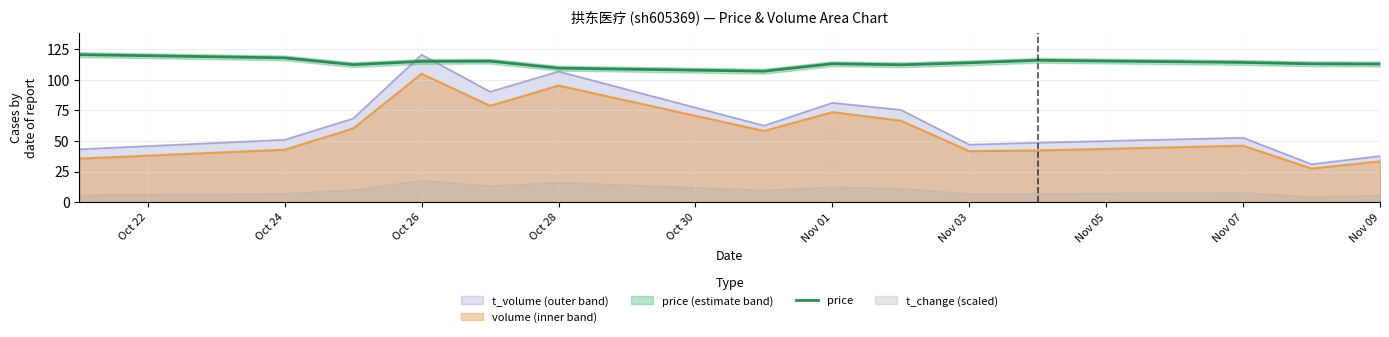

What is the highest value of the volume (inner band) series?

105.0